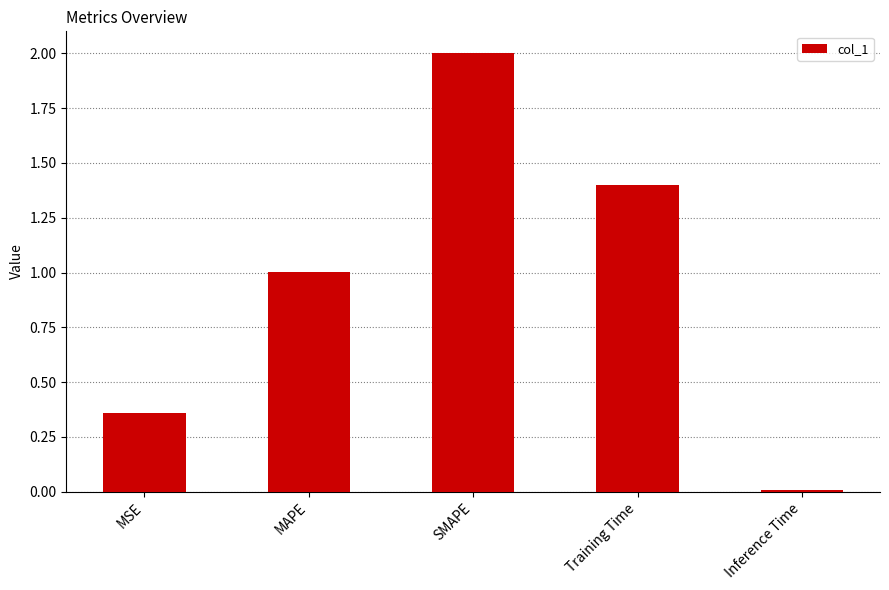

Rank the categories by value from highest to lowest.

SMAPE, Training Time, MAPE, MSE, Inference Time